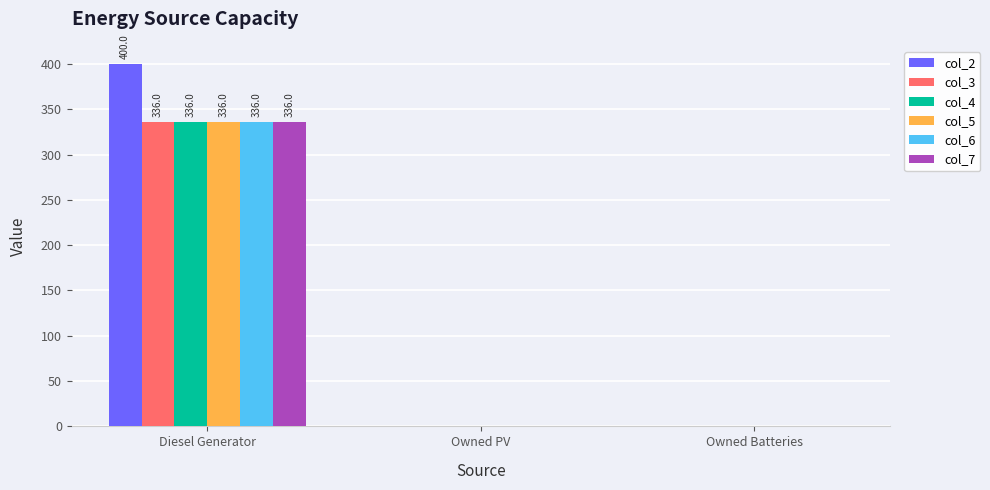

Which category has the highest value in the col_7 series?

Diesel Generator